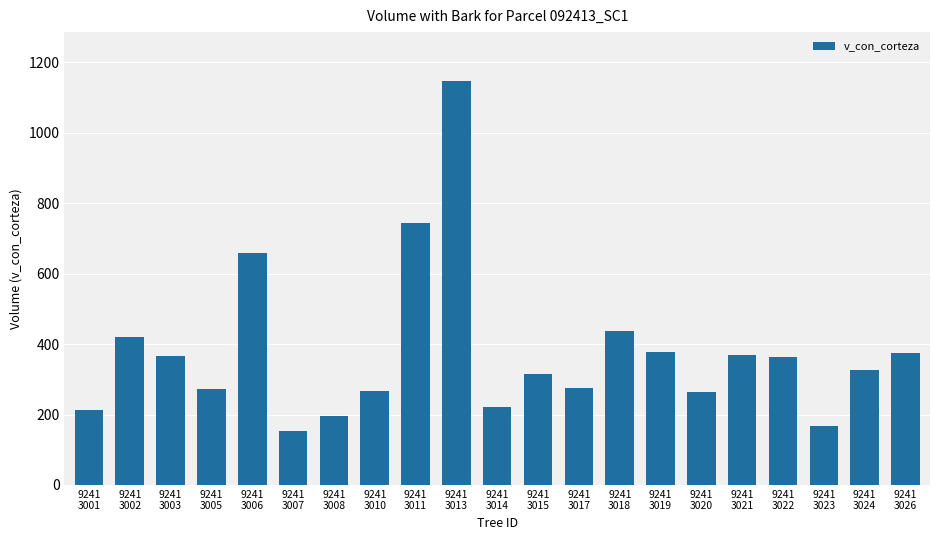

Which category has the lowest value across all series?

9241
3007